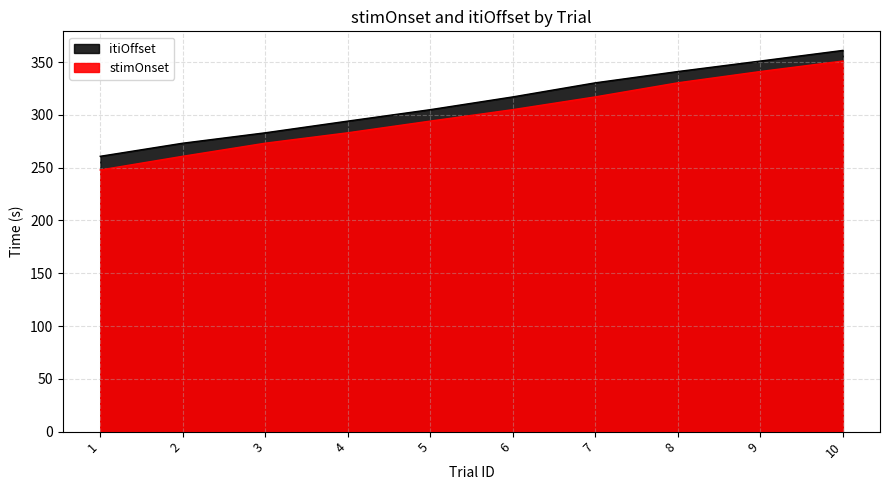

Which has a higher value, 10 or 2?

10